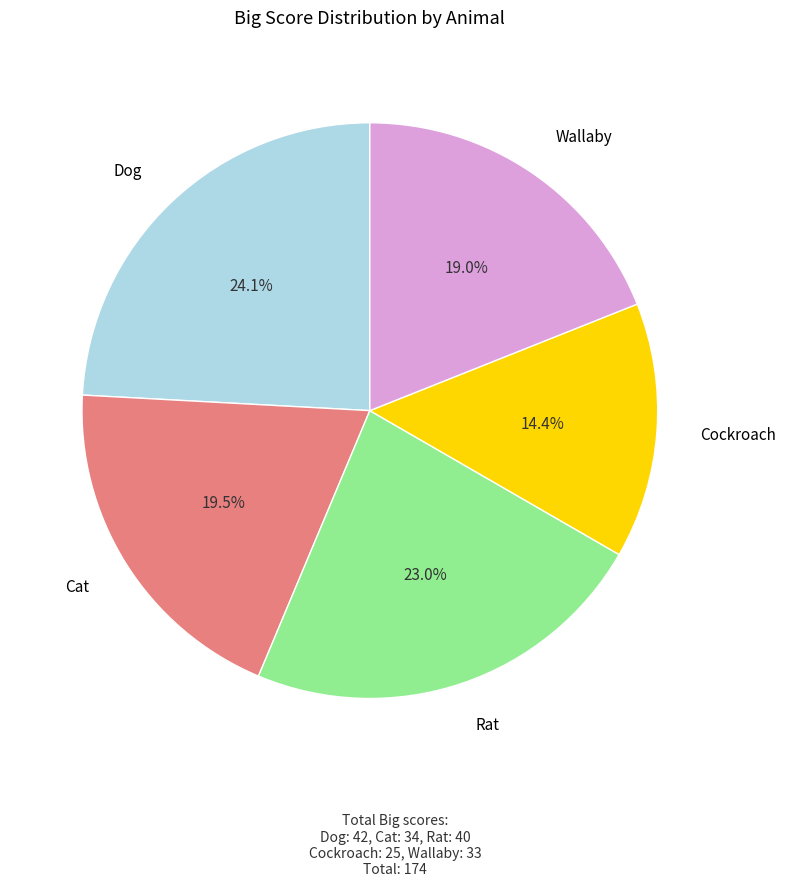

Is there a majority slice in this chart?

No